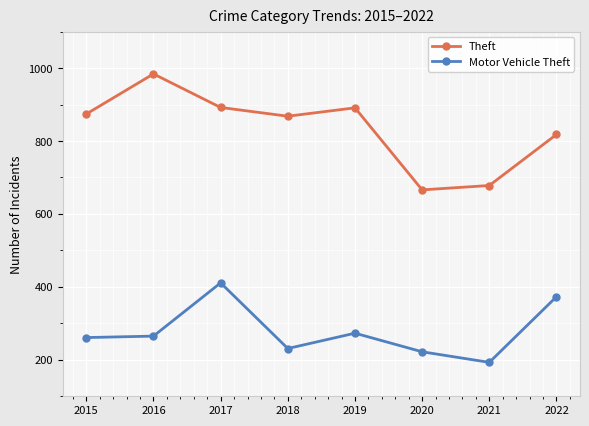

What is the difference between the highest and lowest values at 2021?

485